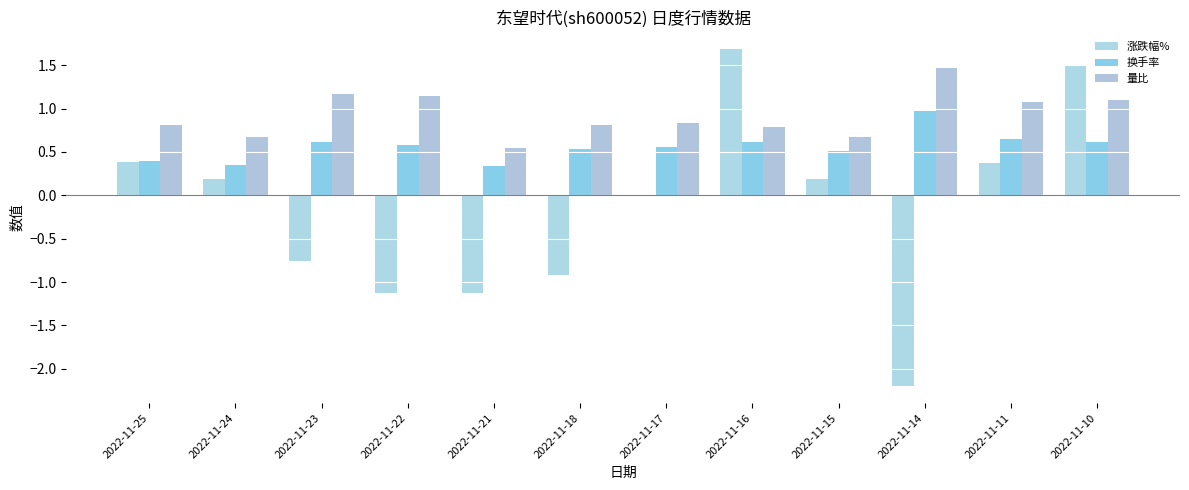

At which label is 涨跌幅% closest to 0?

2022-11-17